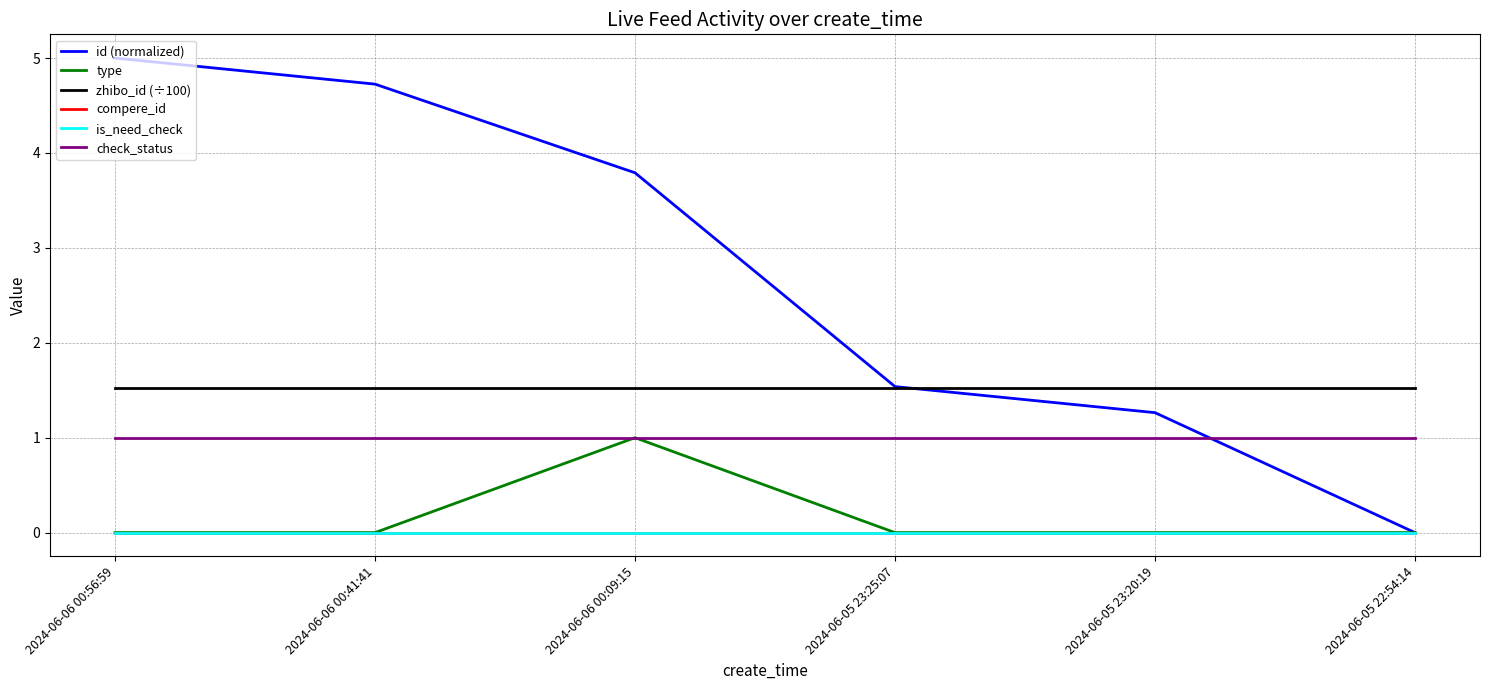

What is the label of the 5th point from the left?

2024-06-05 23:20:19